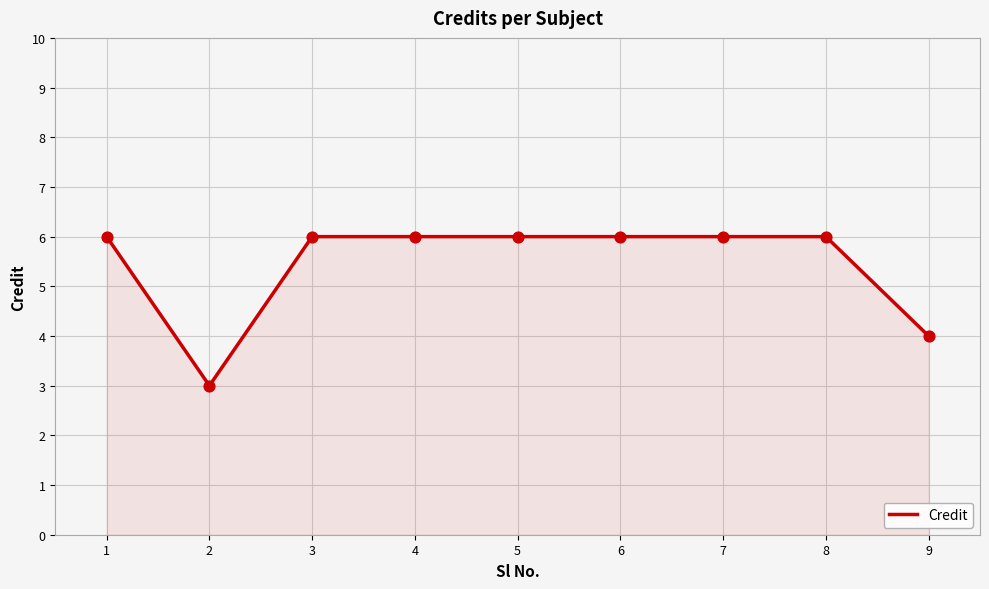

Approximately how many times larger is the value at 1 compared to 7?

1.0